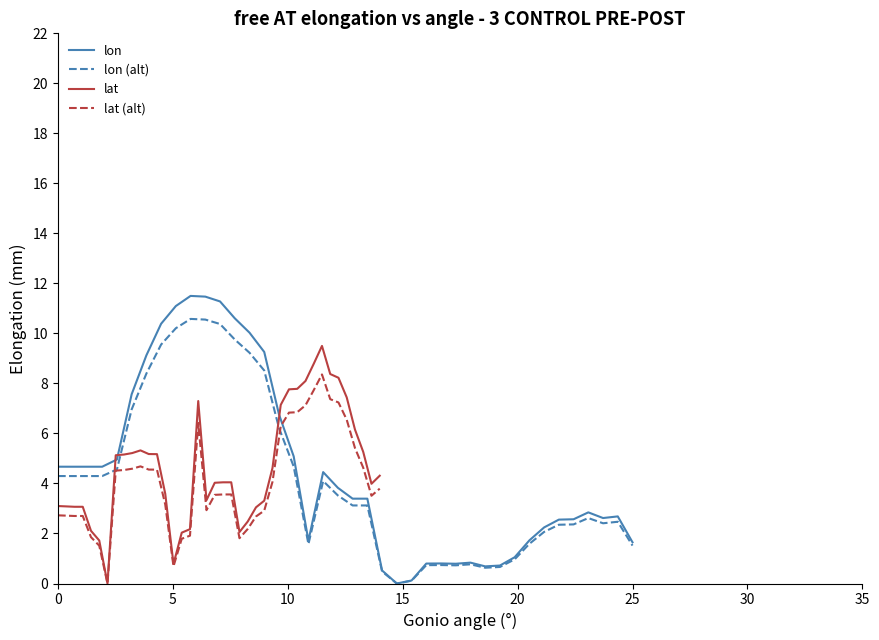

Does the chart have visible grid lines?

No